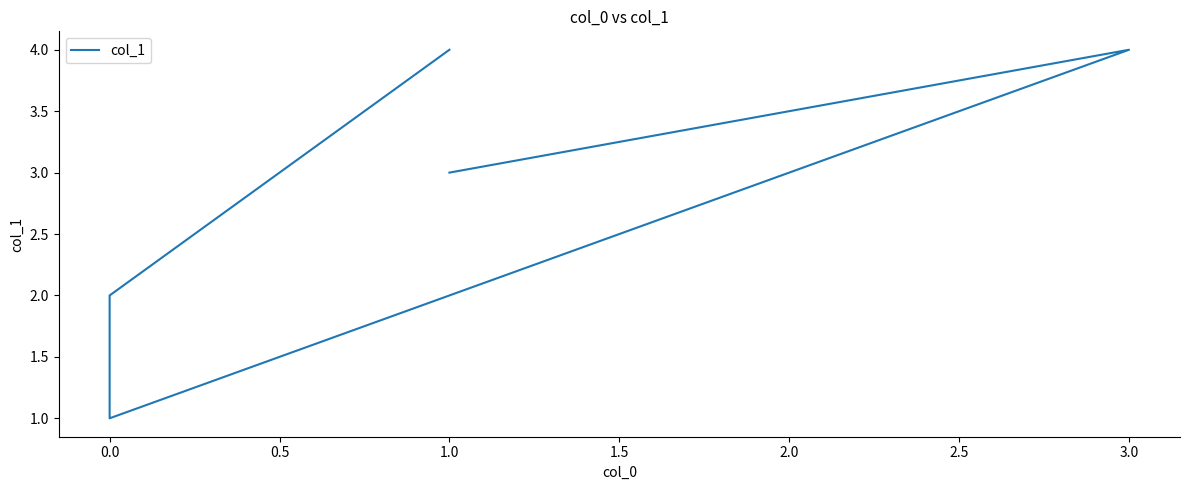

What is the greatest value displayed?

4